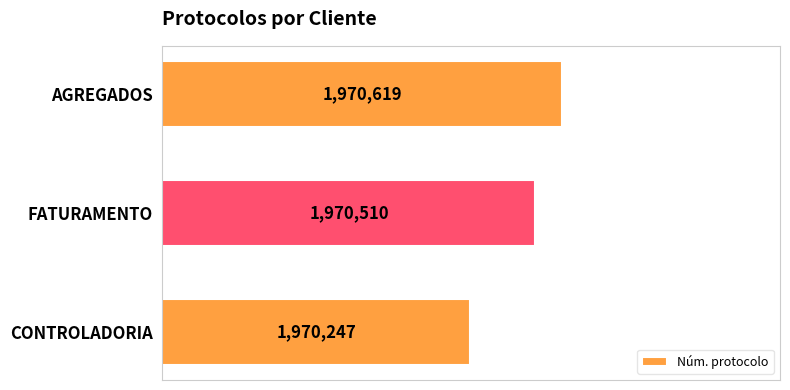

Rank the categories by value from lowest to highest.

CONTROLADORIA, FATURAMENTO, AGREGADOS